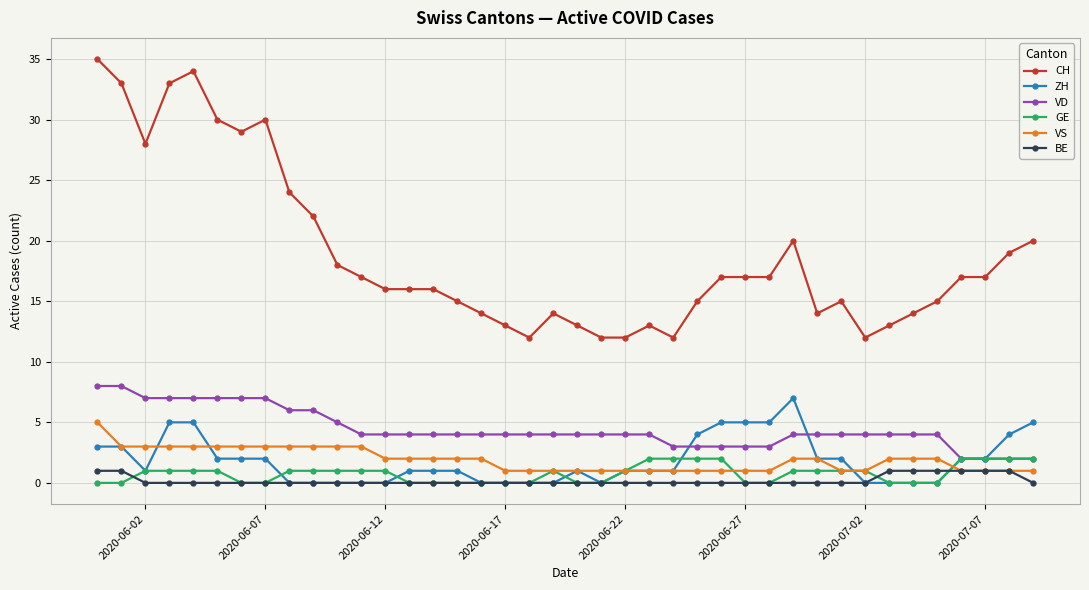

True or false: VS and VD intersect in this chart.

False